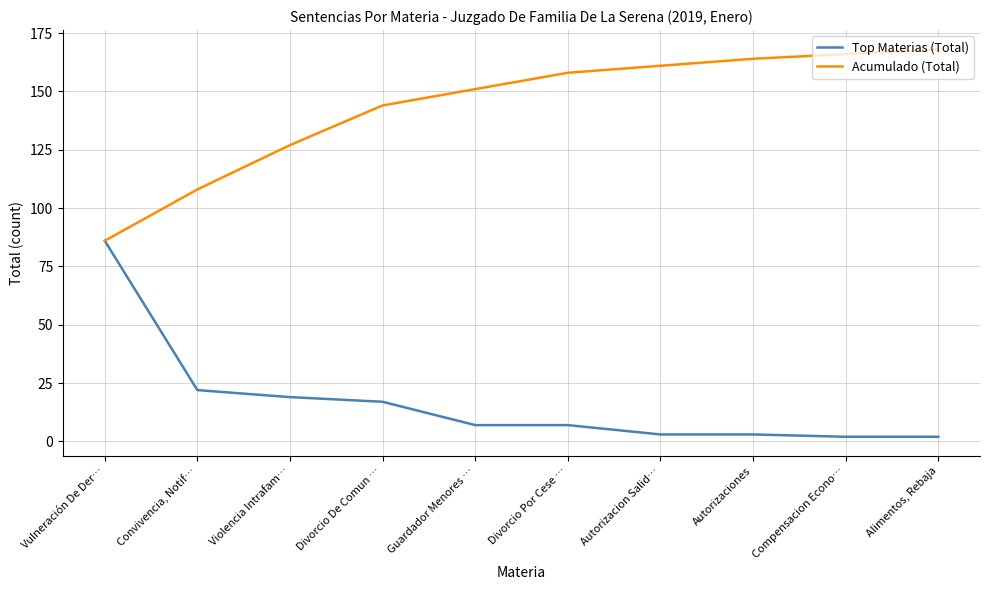

What position from the left is Divorcio De Comun …?

4